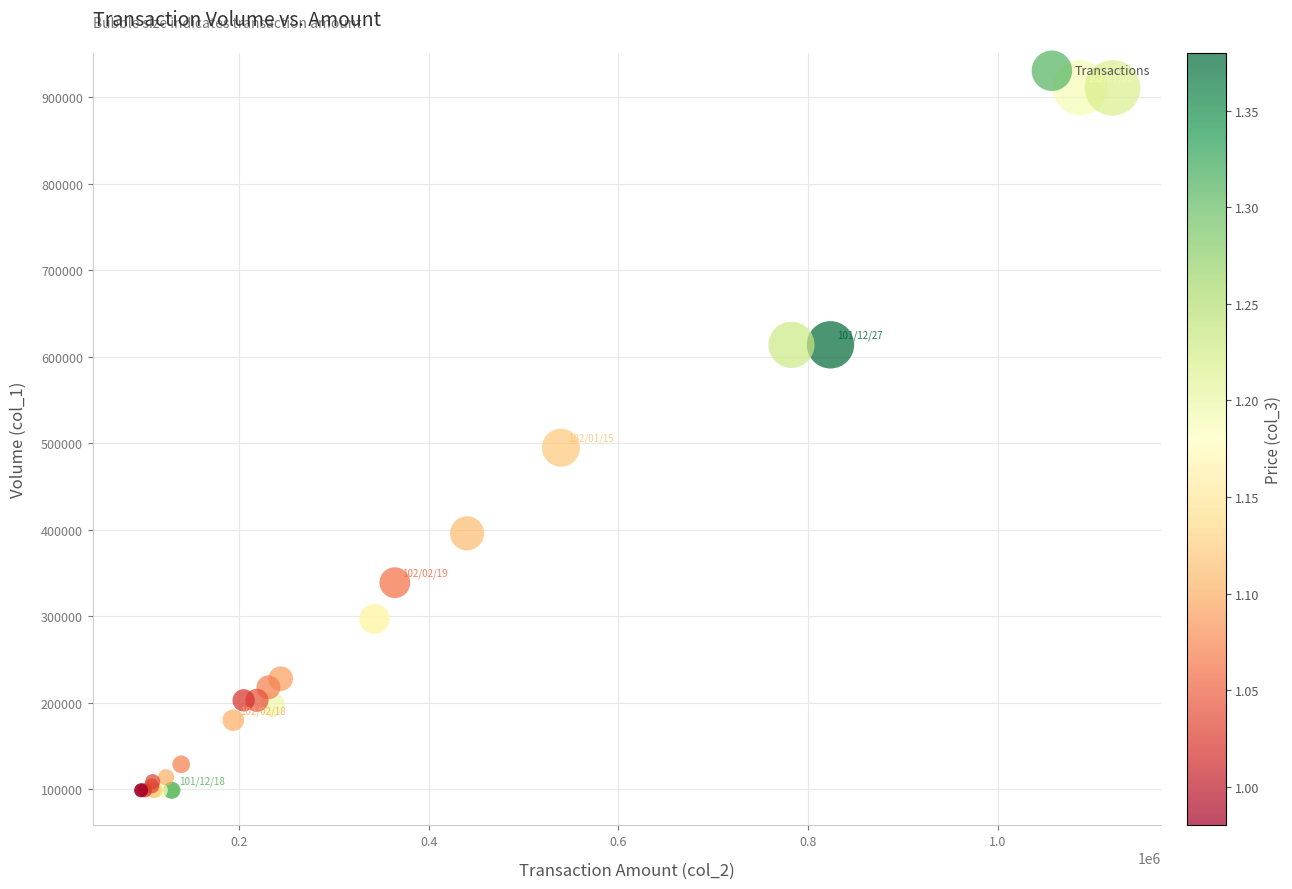

What Y value in the scatter plot is closest to 505000?

495000